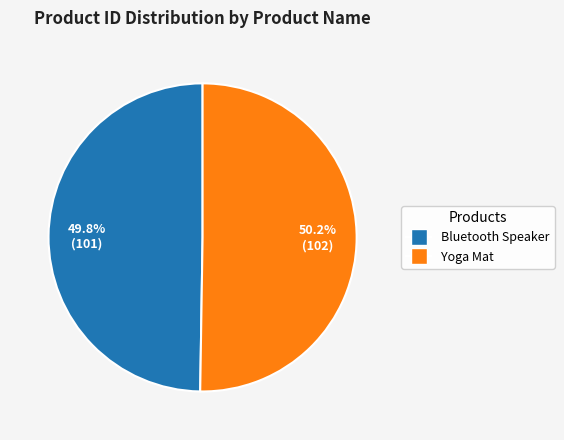

How many slices are in this pie chart?

2